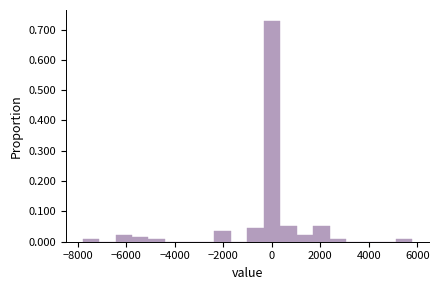

Around what value on the x-axis is the tallest bar? Give the approximate position of its centre, as read against the axis.

0